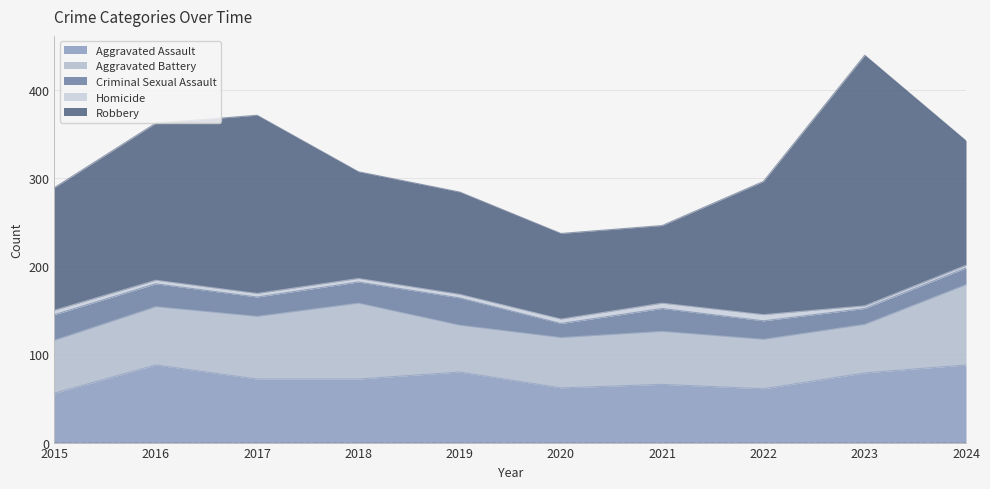

List the labels in order of Criminal Sexual Assault value, smallest first.

2020, 2023, 2024, 2022, 2017, 2018, 2016, 2021, 2015, 2019